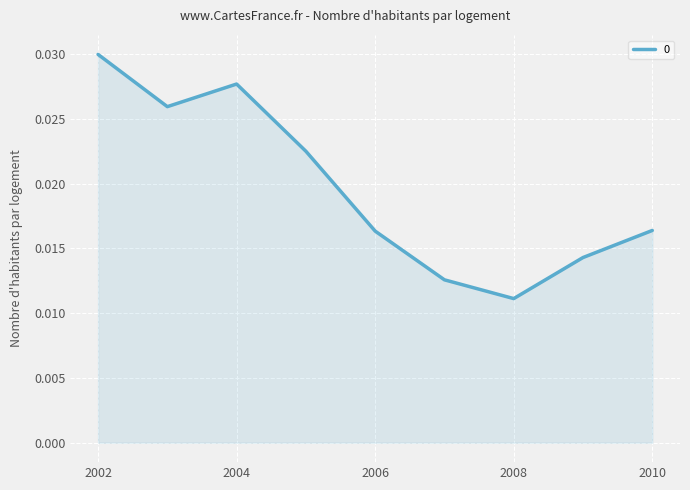

At which category does the chart reach its peak across all series?

2002